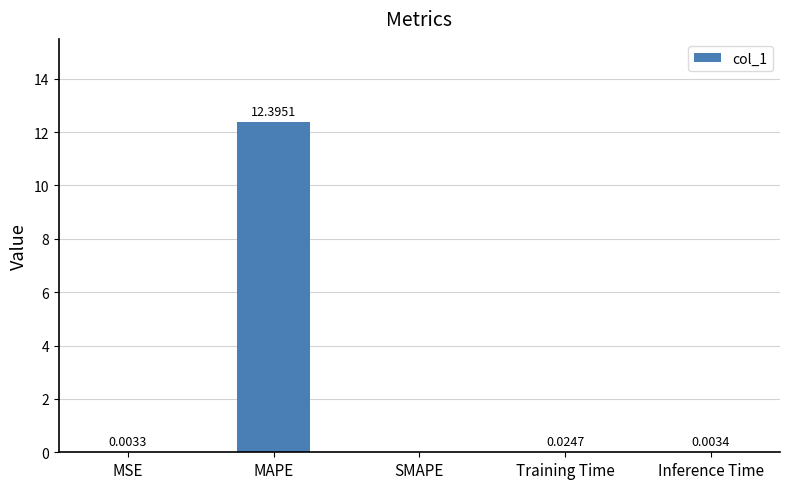

Which category has the highest value across all series?

MAPE